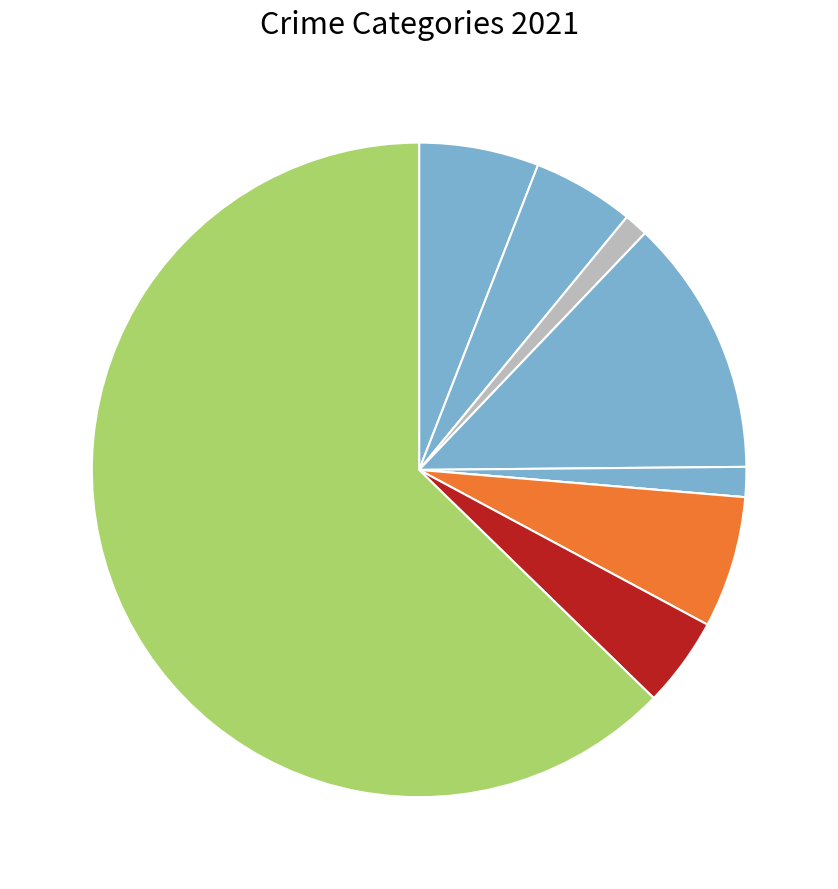

Is there a majority slice in this chart?

Yes